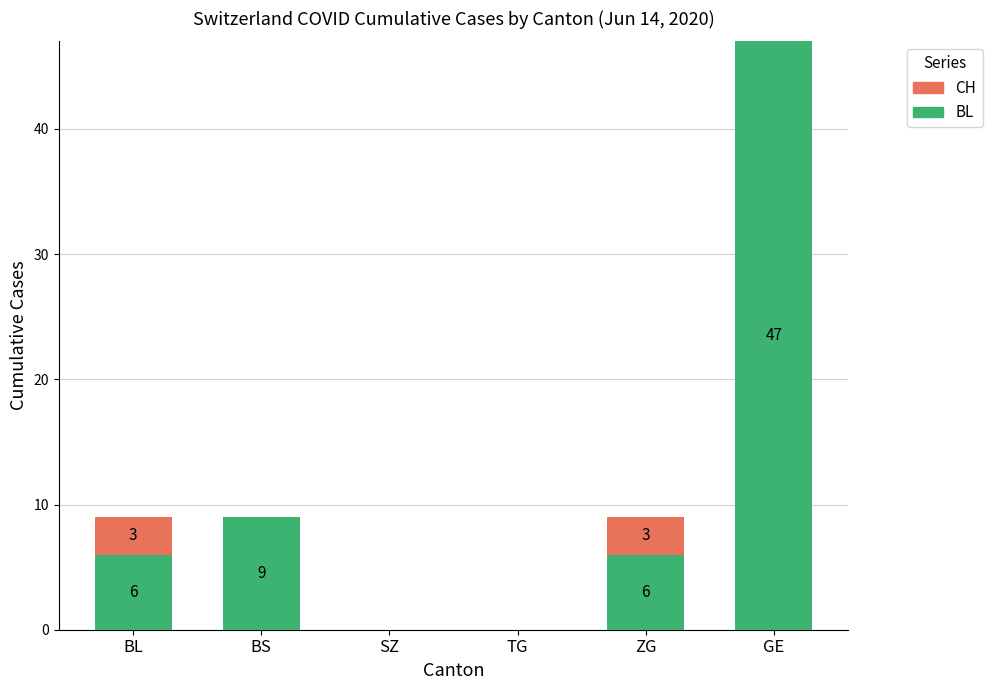

Reading left to right, what are the values for BL?

BL=6	BS=9	SZ=0	TG=0	ZG=6	GE=47